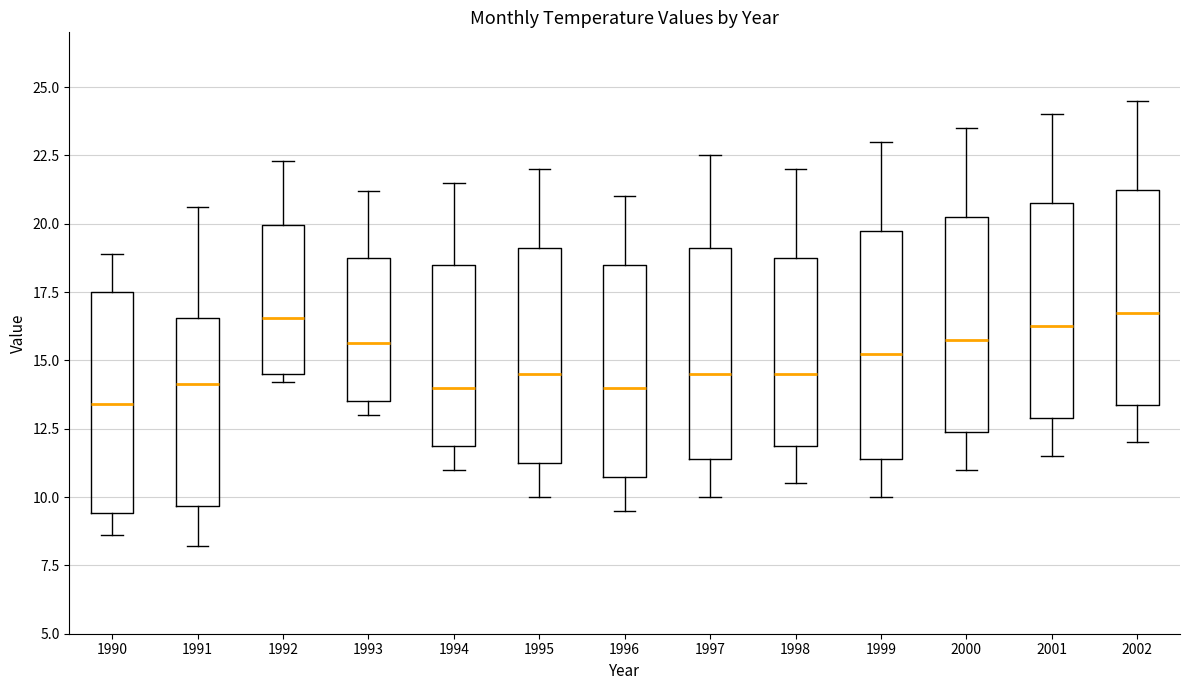

Reading left to right, transcribe this box plot: for each box, give where its median line is, the range the box spans, and where its two whiskers end, as read against the y-axis. The values are not printed on the chart, so give them approximately, as read against the axis.

1990: median 13.5, box 9.5 to 17.5, whiskers 8.5 to 19.0
1991: median 14.0, box 9.5 to 16.5, whiskers 8.0 to 20.5
1992: median 16.5, box 14.5 to 20.0, whiskers 14.0 to 22.5
1993: median 15.5, box 13.5 to 19.0, whiskers 13.0 to 21.0
1994: median 14.0, box 12.0 to 18.5, whiskers 11.0 to 21.5
1995: median 14.5, box 11.5 to 19.0, whiskers 10.0 to 22.0
1996: median 14.0, box 11.0 to 18.5, whiskers 9.5 to 21.0
1997: median 14.5, box 11.5 to 19.0, whiskers 10.0 to 22.5
1998: median 14.5, box 12.0 to 19.0, whiskers 10.5 to 22.0
1999: median 15.5, box 11.5 to 20.0, whiskers 10.0 to 23.0
2000: median 16.0, box 12.5 to 20.5, whiskers 11.0 to 23.5
2001: median 16.5, box 13.0 to 21.0, whiskers 11.5 to 24.0
2002: median 17.0, box 13.5 to 21.5, whiskers 12.0 to 24.5